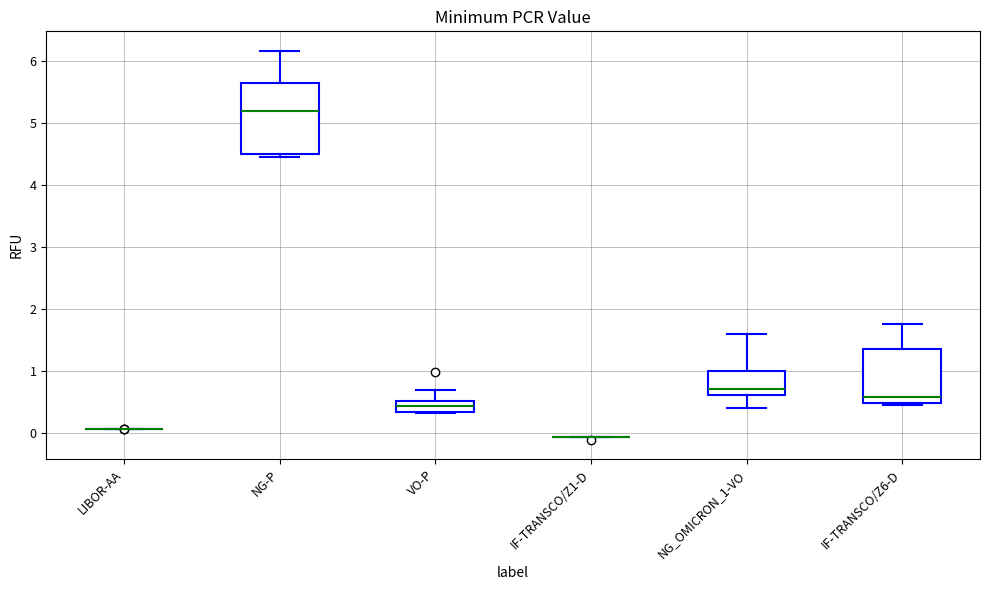

Where is the upper edge of the box for NG-P on the y-axis? The values are not printed on the chart, so give them approximately, as read against the axis.

5.6